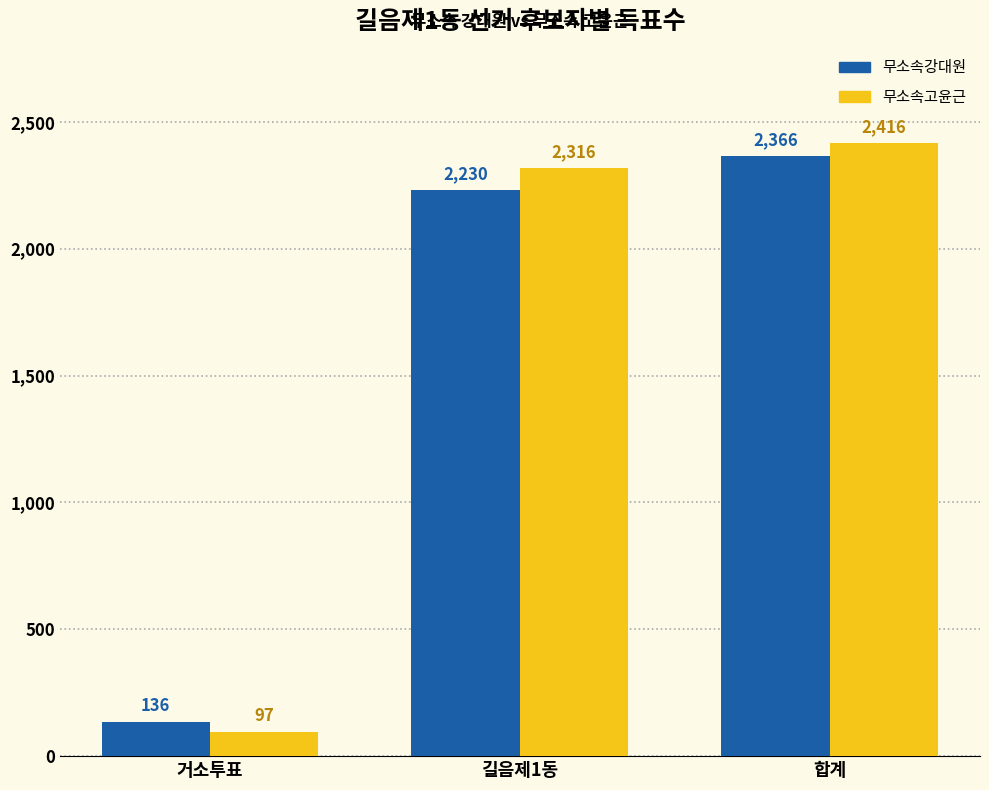

What are all the series names shown in the legend?

무소속강대원, 무소속고윤근